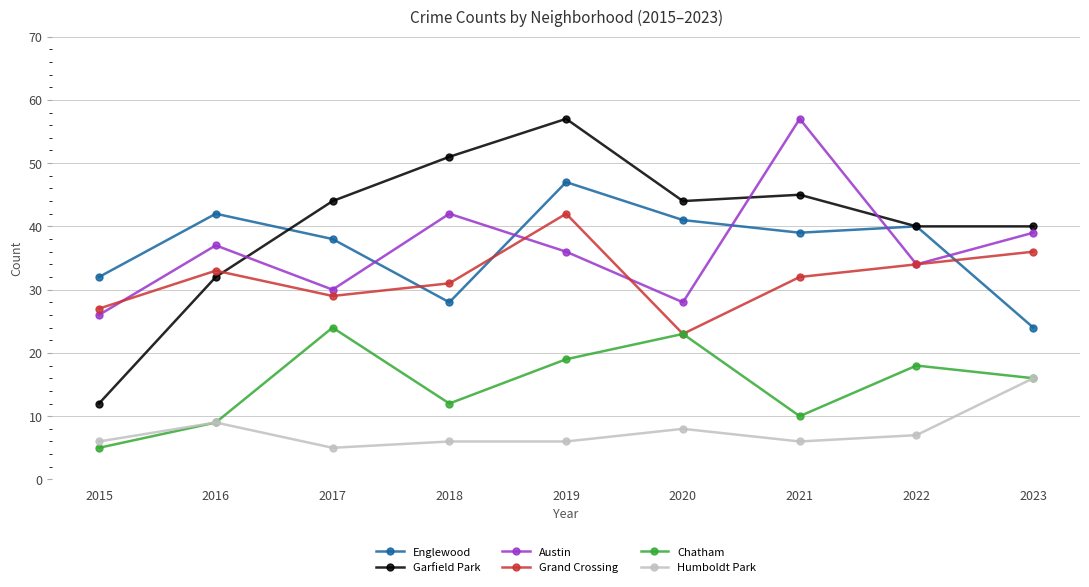

What is the difference between the highest and lowest values at 2020?

36